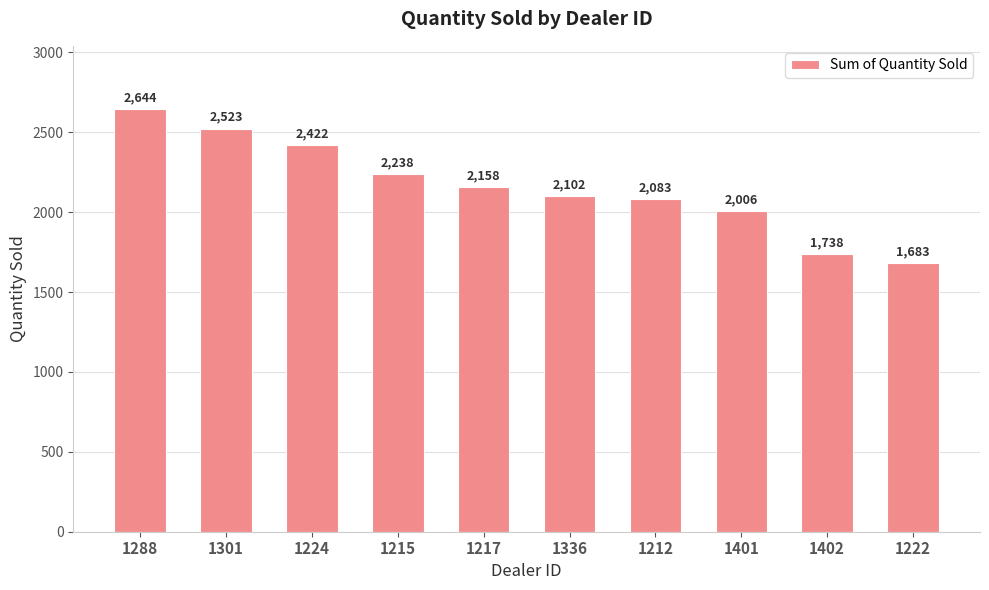

What is the minimum value shown in the chart?

1683